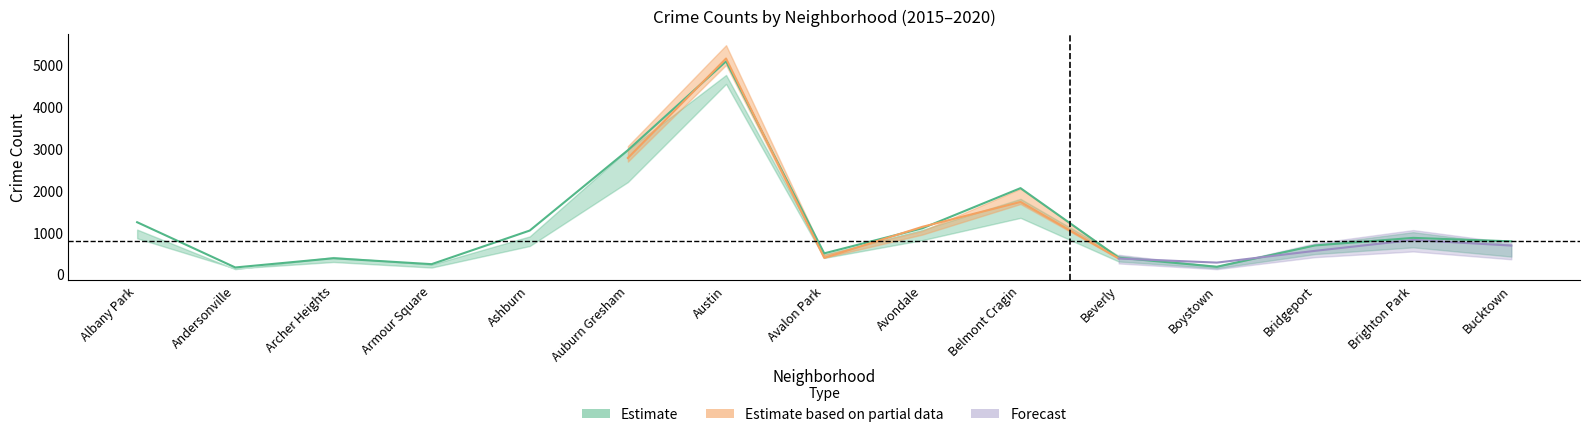

How many data points in 2019 are above 694?

7